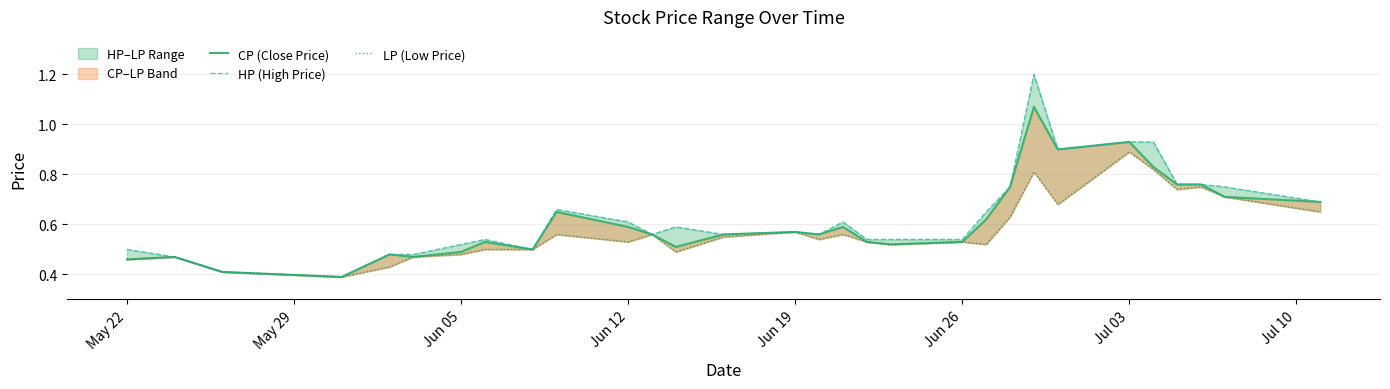

At Jun 19, list the series in order from largest to smallest.

CP (Close Price), HP (High Price), LP (Low Price)